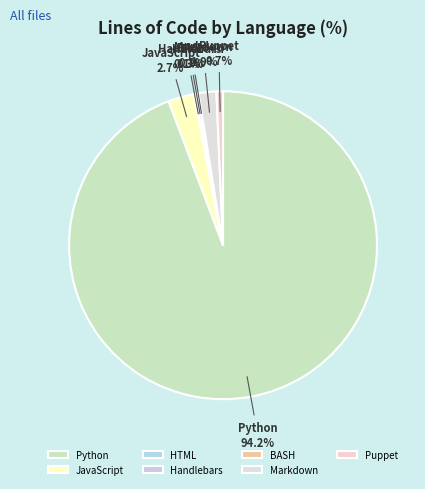

Which slice represents more than half of the pie?

Python